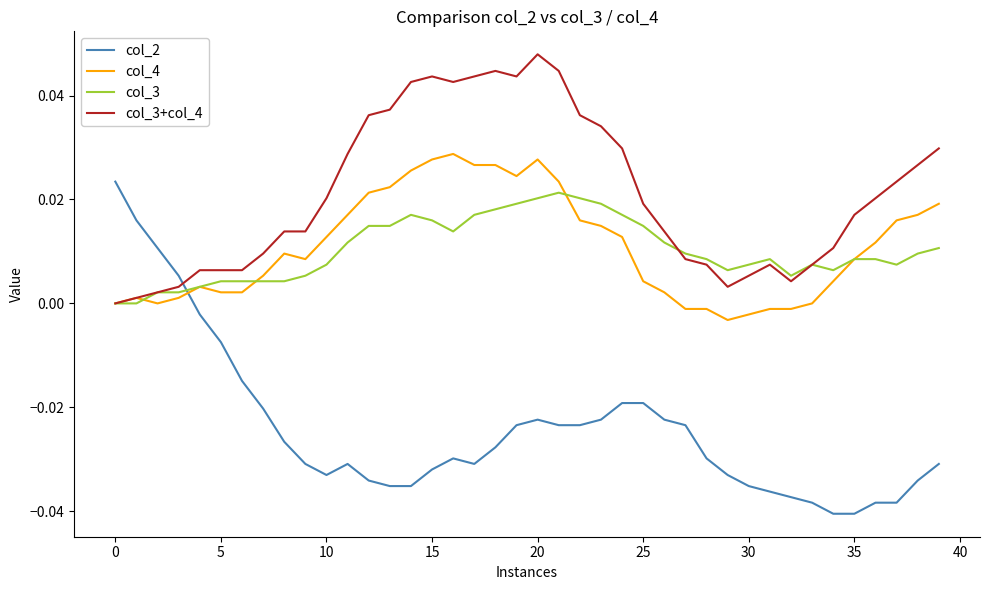

How many lines are shown in the chart?

4